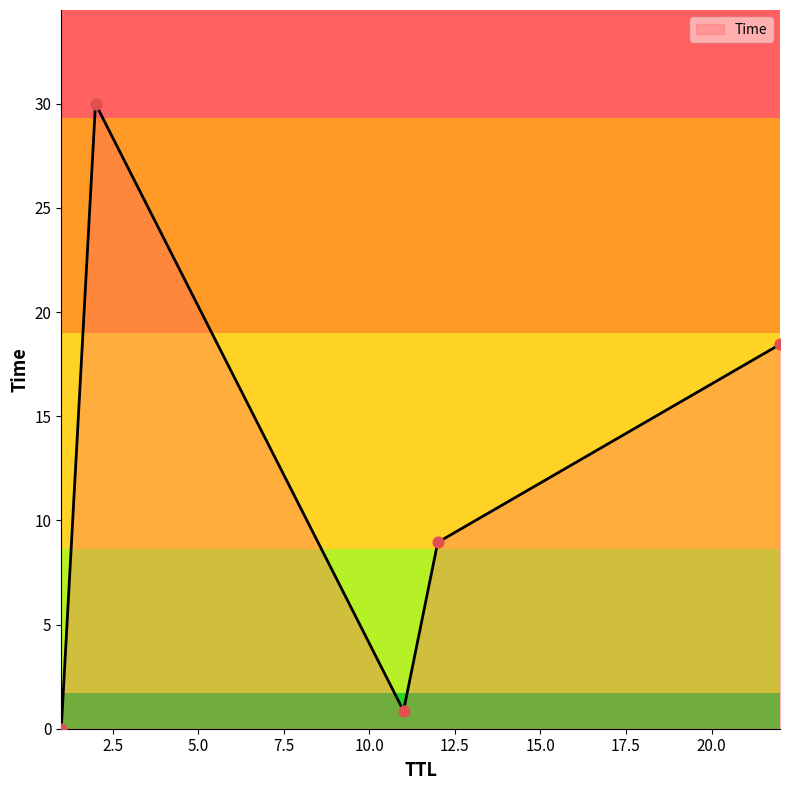

How many interior local valleys (lower than both neighbors) does the data have?

1